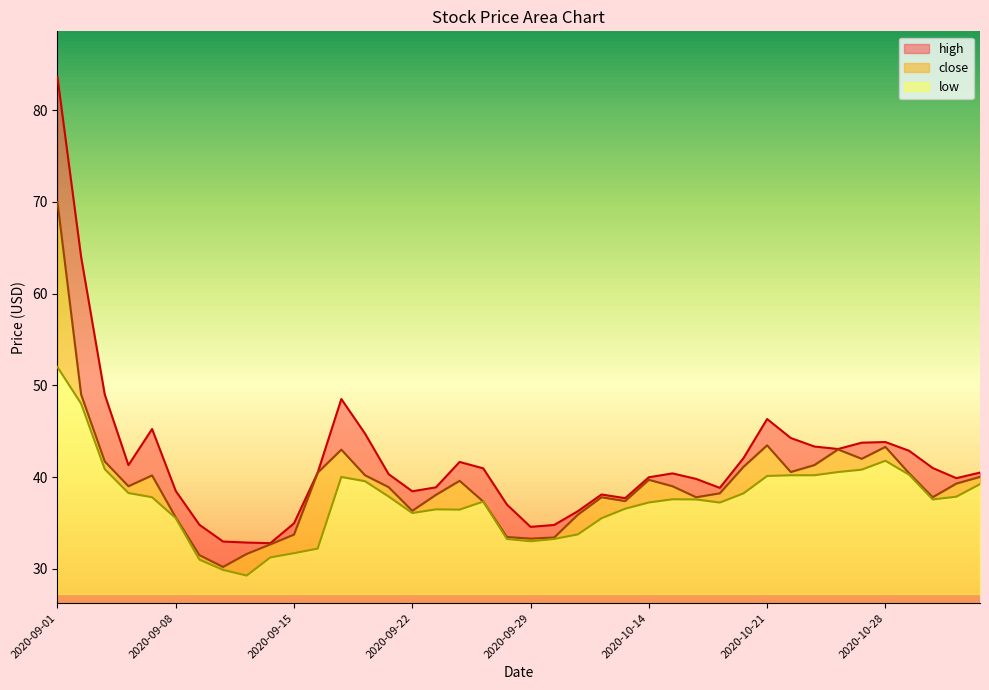

Read the close value at 2020-09-24.

39.6